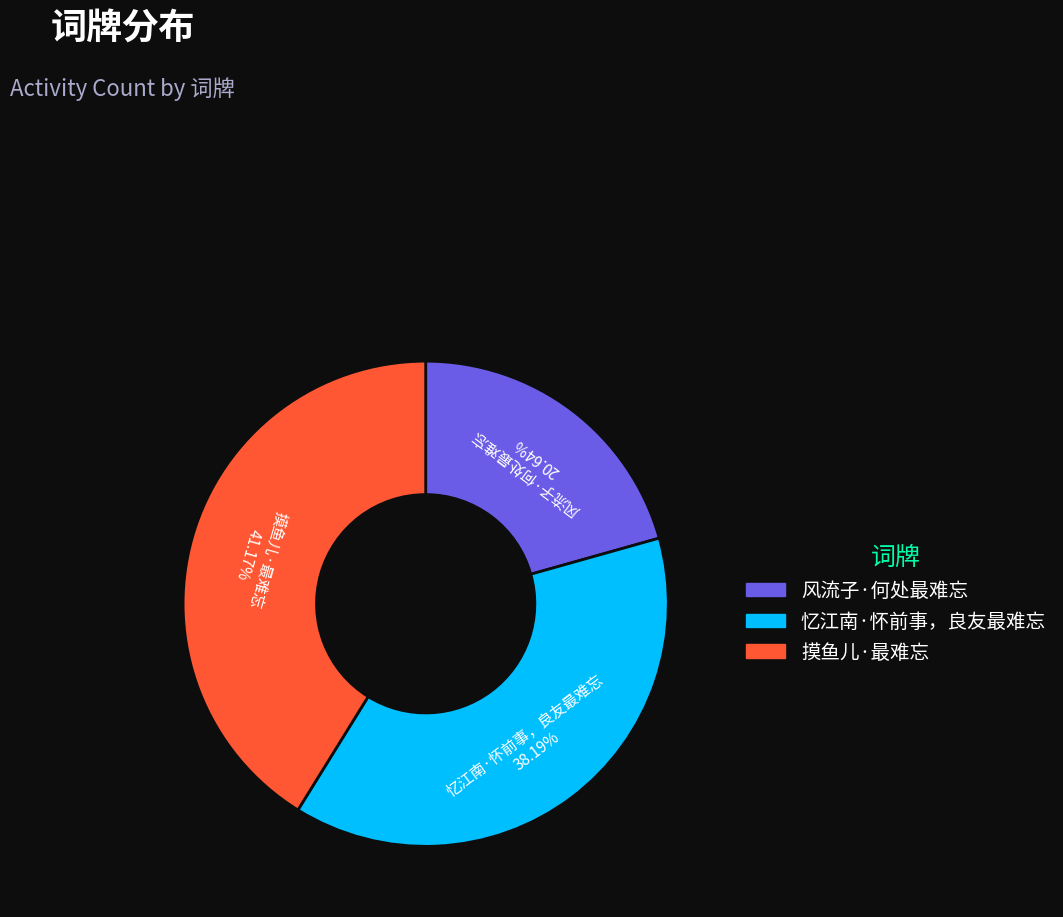

What is the total percentage of 风流子·何处最难忘 and 摸鱼儿·最难忘?

61.8%